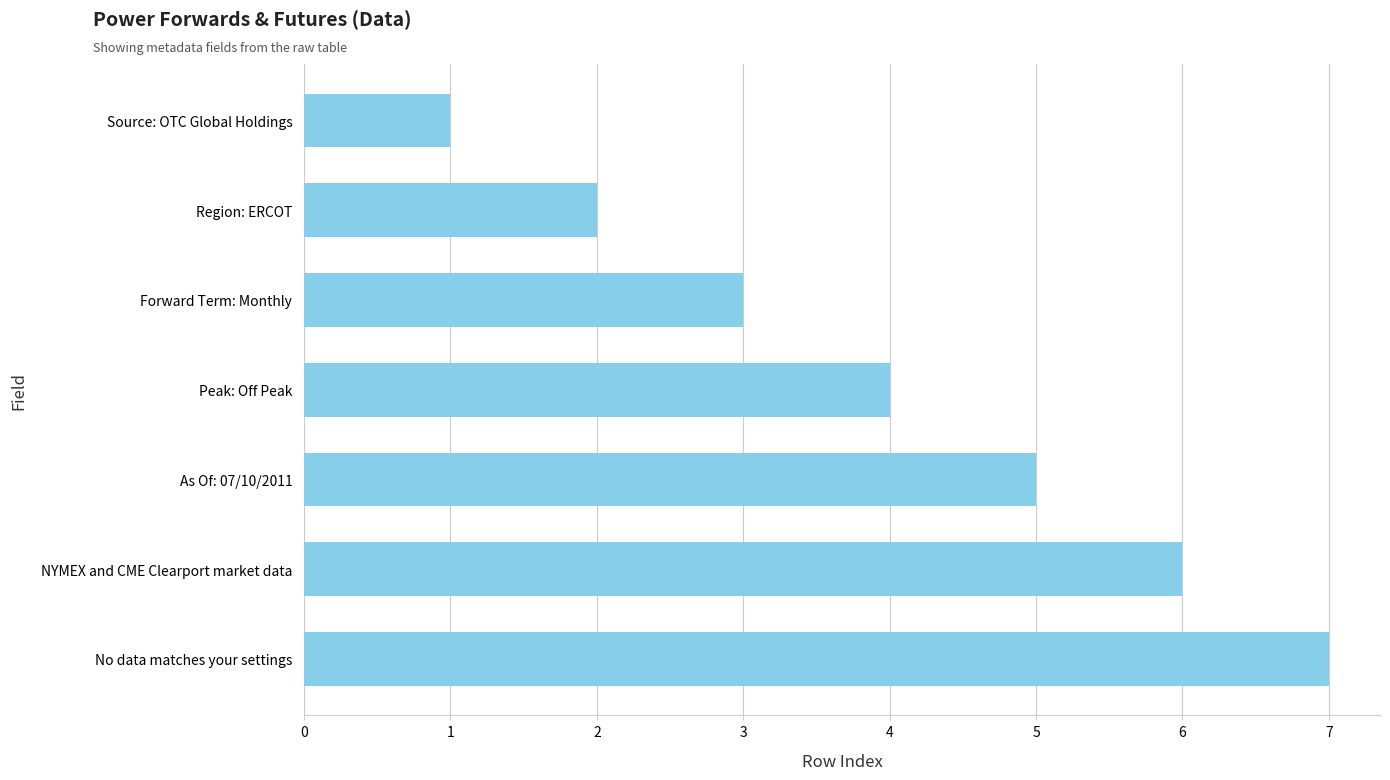

What is the label of the 1st bar from the top?

Source: OTC Global Holdings